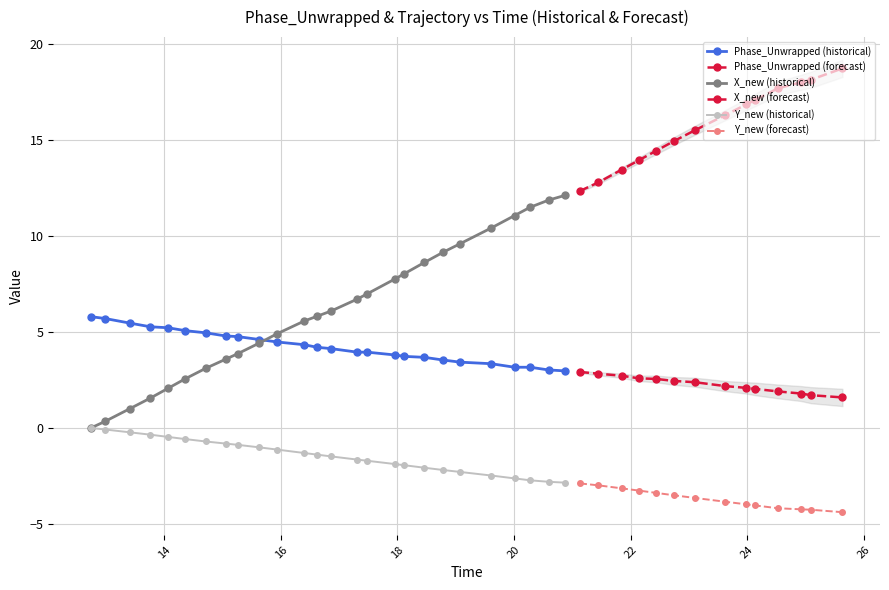

Reading left to right, what are all the values shown in this chart?

Phase_Unwrapped: 5.8	5.7	5.5	5.3	5.2	5.1	5.0	4.8	4.8	4.6	4.5	4.3	4.2	4.1	3.9	3.9	3.8	3.7	3.7	3.5	3.4	3.3	3.2	3.2	3.0	3.0	2.9	2.8	2.7	2.6	2.6	2.4	2.4	2.2	2.1	2.0	1.9	1.8	1.7	1.6
X_new: 0.0	0.3	1.0	1.6	2.1	2.6	3.1	3.6	3.9	4.4	4.9	5.6	5.8	6.1	6.7	7.0	7.8	8.0	8.6	9.1	9.6	10.4	11.1	11.5	11.9	12.1	12.3	12.8	13.4	13.9	14.4	14.9	15.5	16.3	16.8	17.1	17.7	18.0	18.1	18.7
Y_new: 0.0	-0.1	-0.2	-0.3	-0.5	-0.6	-0.7	-0.8	-0.9	-1.0	-1.1	-1.3	-1.4	-1.5	-1.6	-1.7	-1.9	-1.9	-2.1	-2.2	-2.3	-2.5	-2.6	-2.7	-2.8	-2.8	-2.9	-3.0	-3.1	-3.3	-3.4	-3.5	-3.6	-3.8	-4.0	-4.0	-4.2	-4.2	-4.3	-4.4